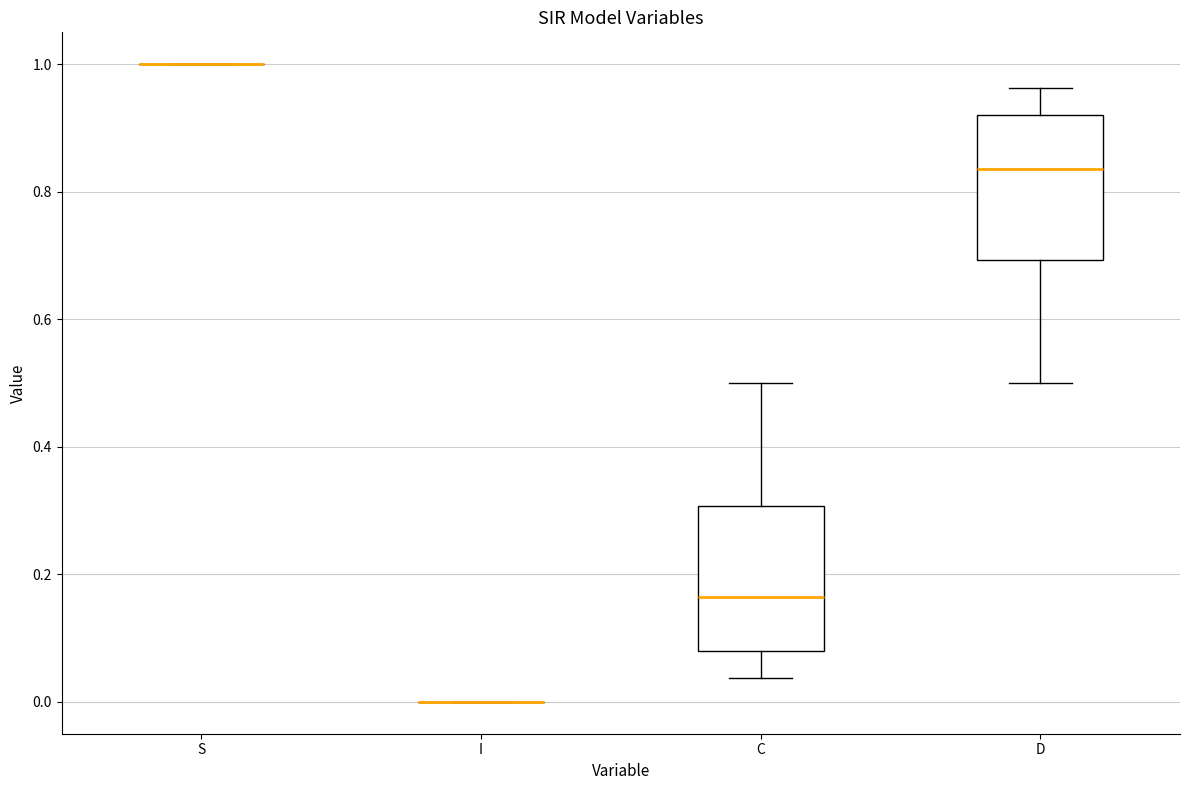

Where does the lower whisker of the box for D end on the y-axis? The values are not printed on the chart, so give them approximately, as read against the axis.

0.50